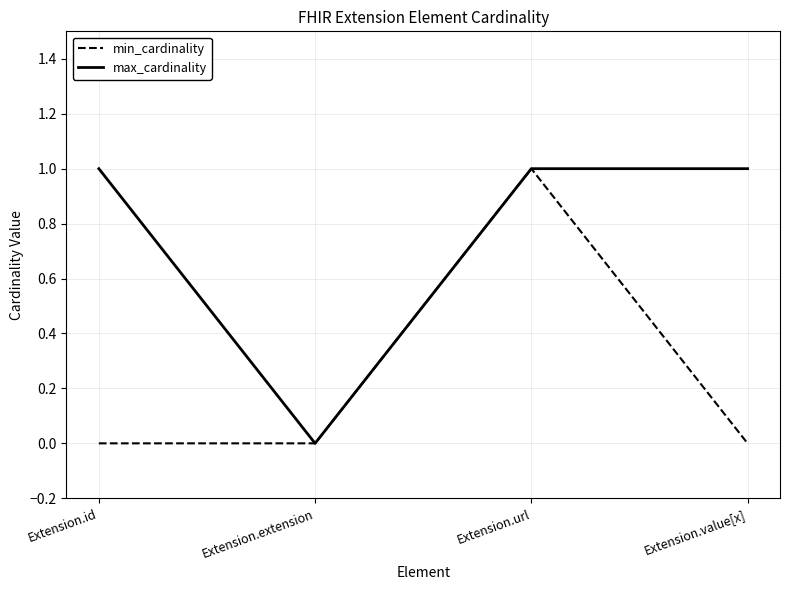

The value of max_cardinality at Extension.id is 1. True or false?

True